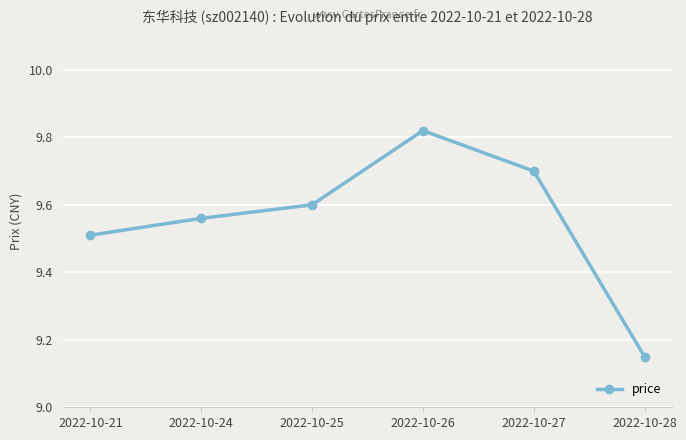

At which category does the data reach its first local peak?

2022-10-26